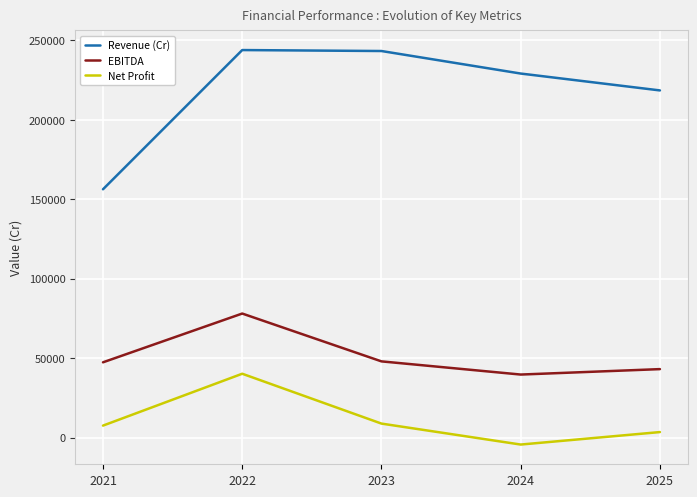

What is the average value of the Revenue (Cr) series?

218263.9